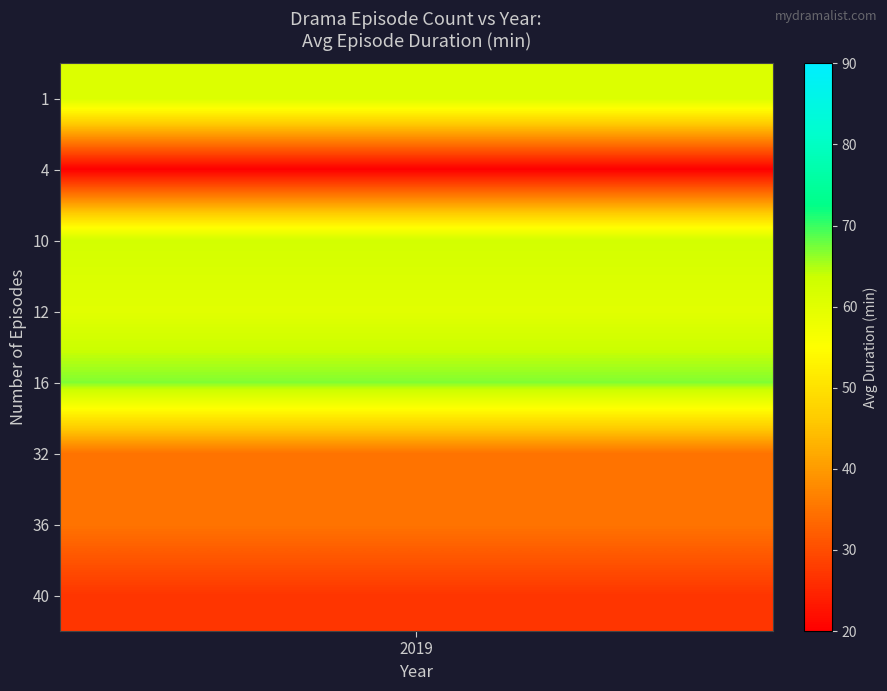

What is the difference between the maximum and minimum values in the 6 series?

45